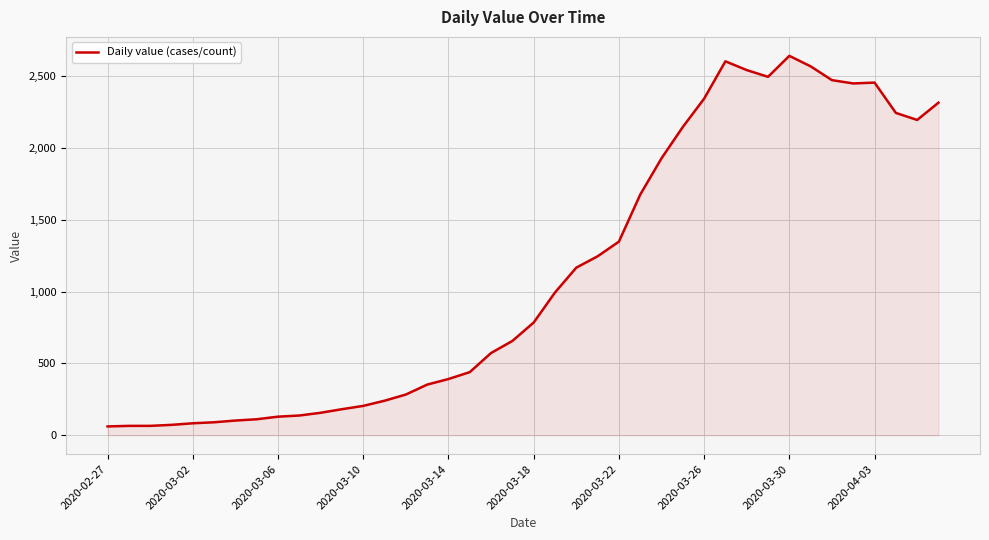

What is the greatest value displayed?

2640